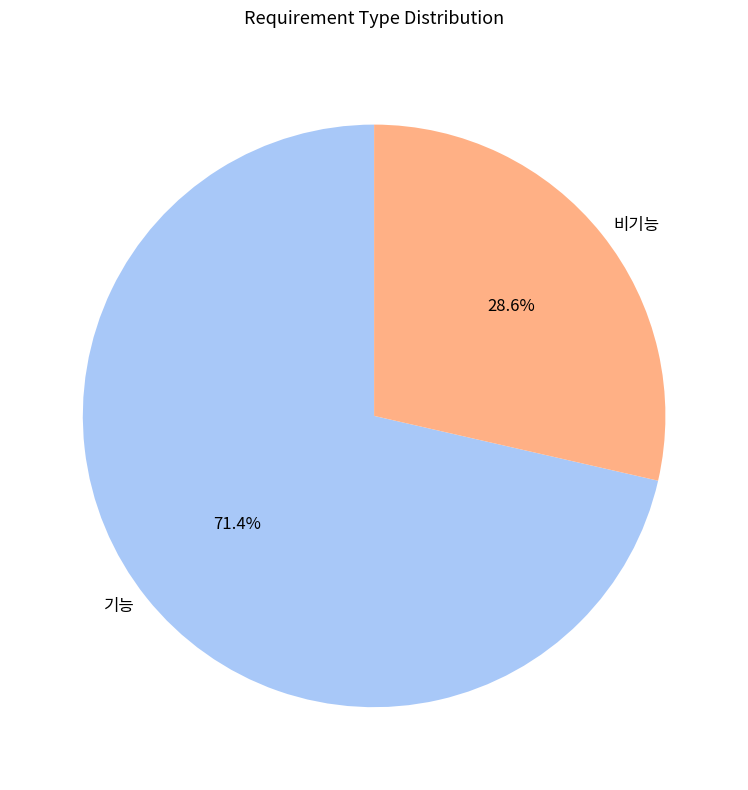

To the nearest percent, what is the average slice percentage?

50%